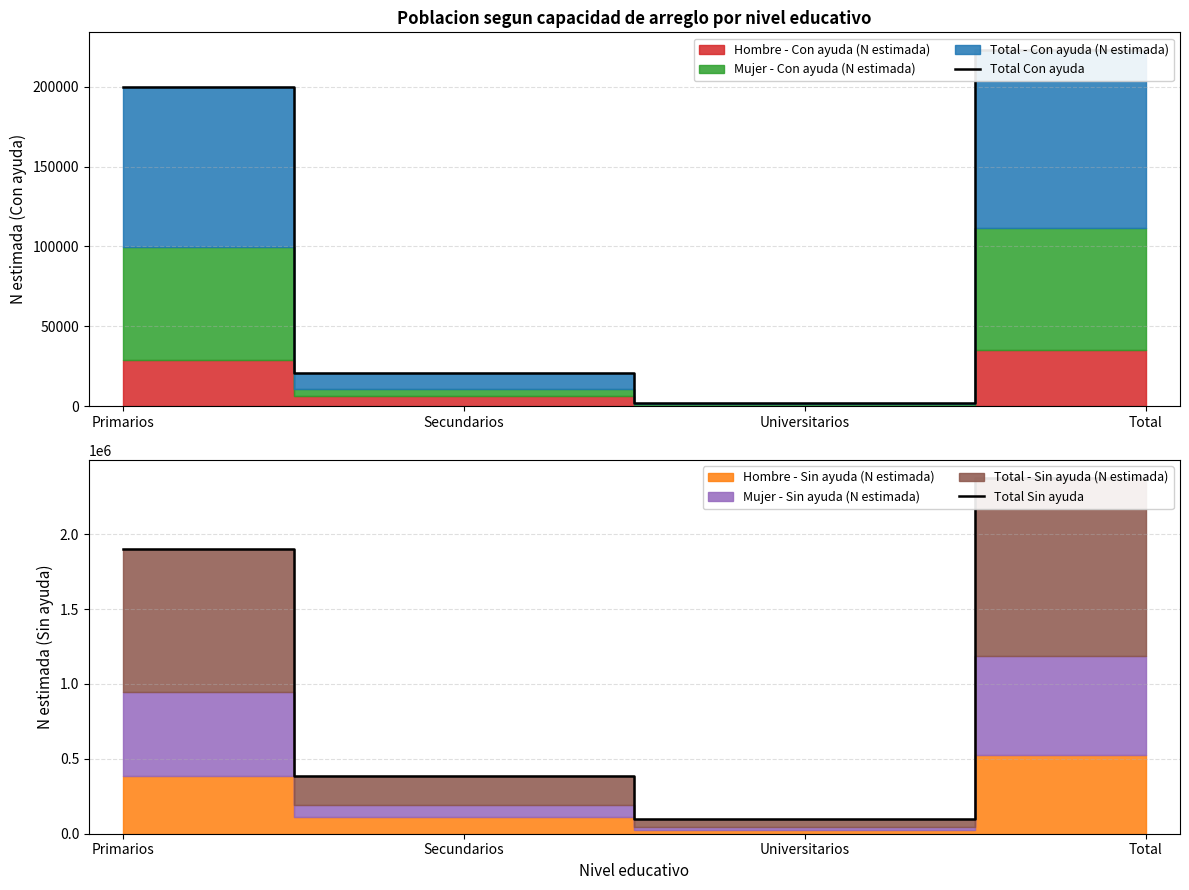

What is the difference between the highest and lowest values at Primarios?

1698285